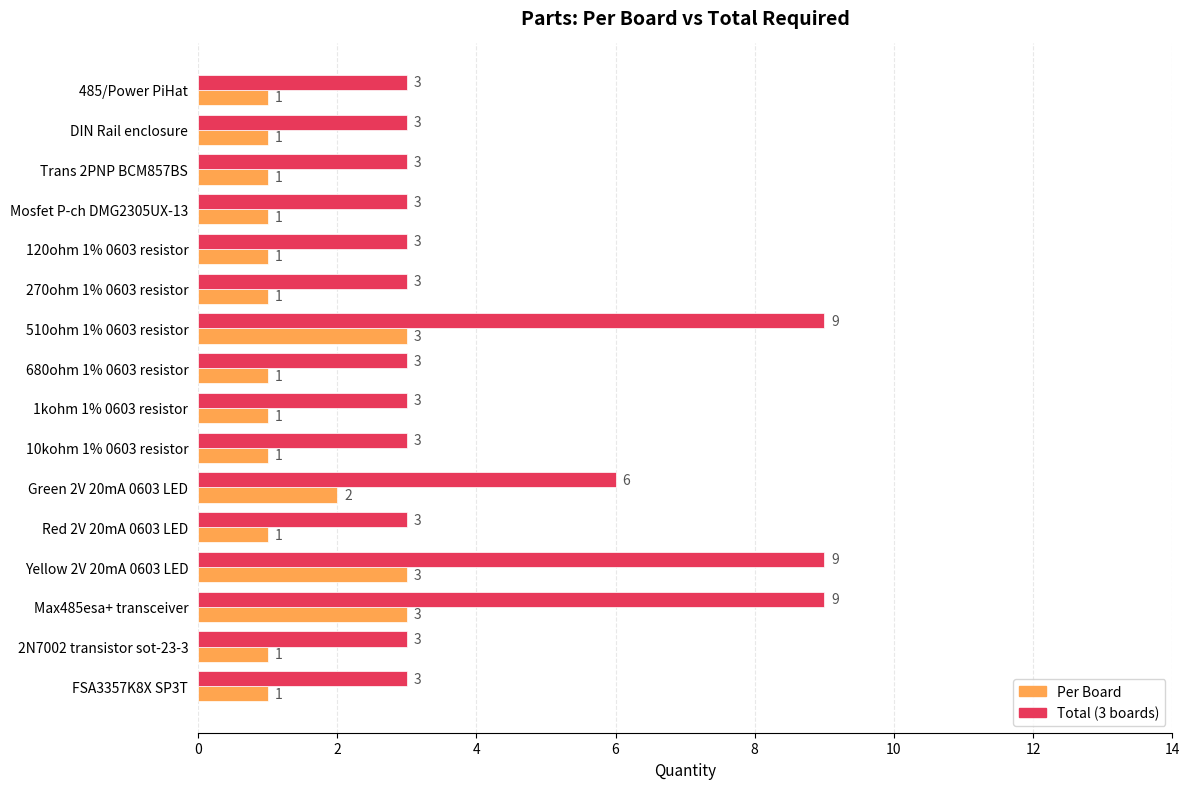

What is the average value of the Per Board series?

1